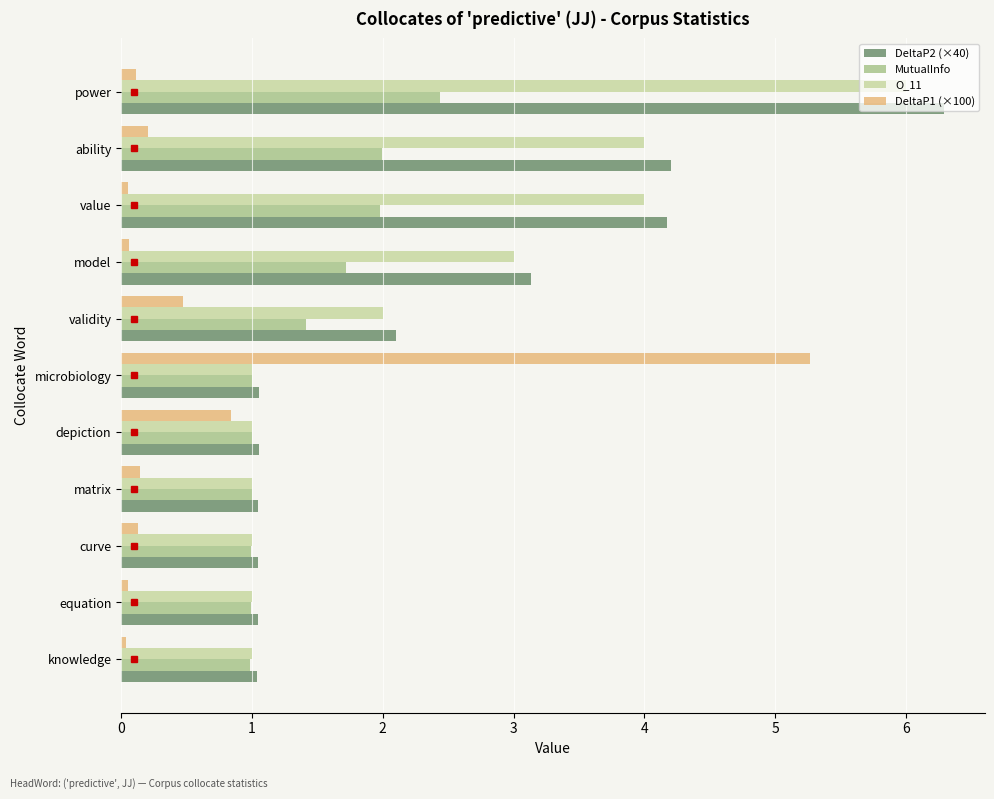

The value of MutualInfo at knowledge is 0.6. True or false?

False